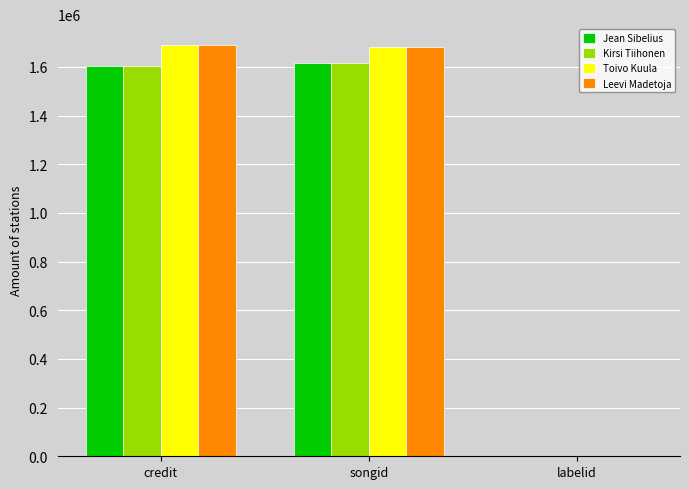

What is the maximum value for Jean Sibelius?

1617472